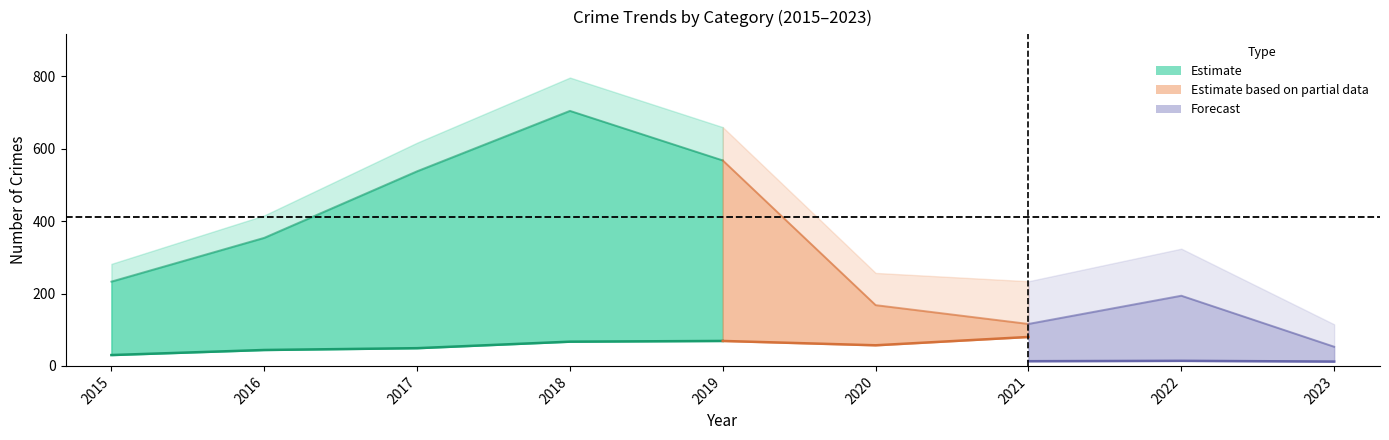

What is the total value across all series at 2023?

227